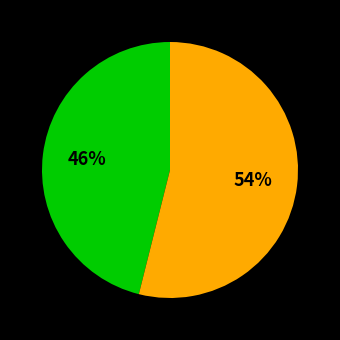

Is there any slice that represents more than half of the pie?

Yes